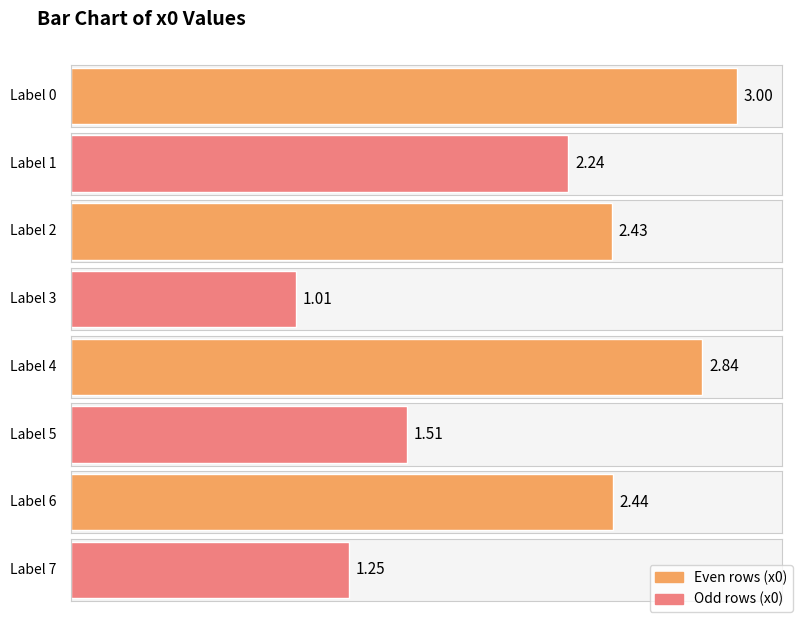

What is the sum of the values at 2 and 5?

3.9